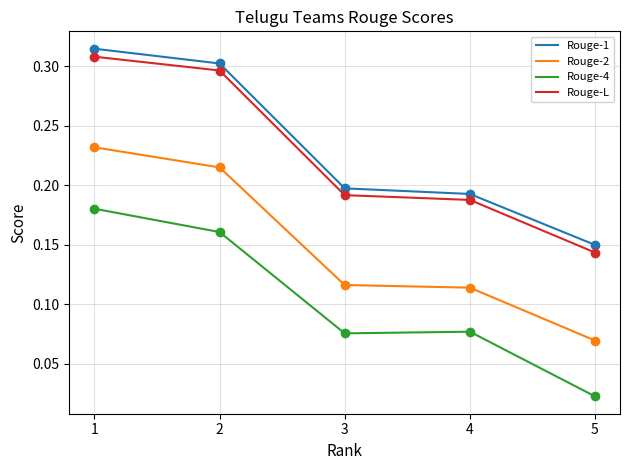

At which category is the sum across all series the highest?

1